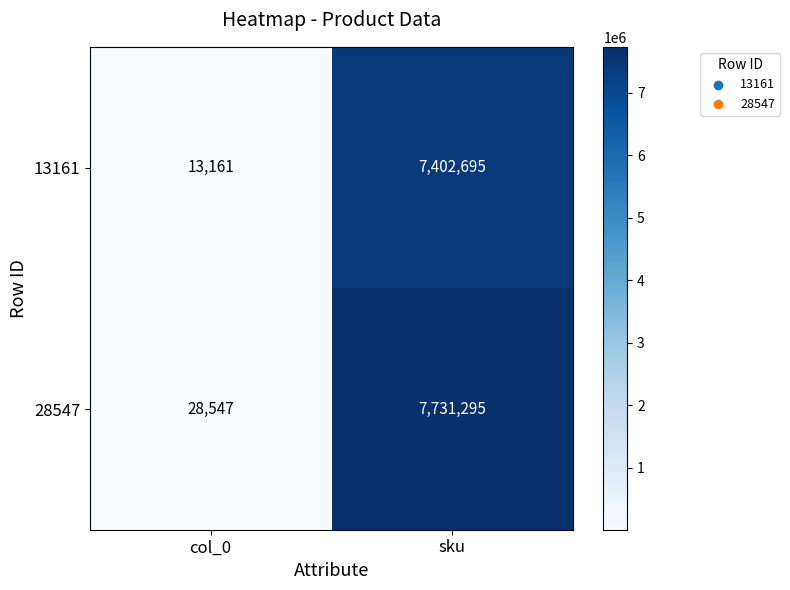

At which label is 13161 closest to 3707928?

col_0